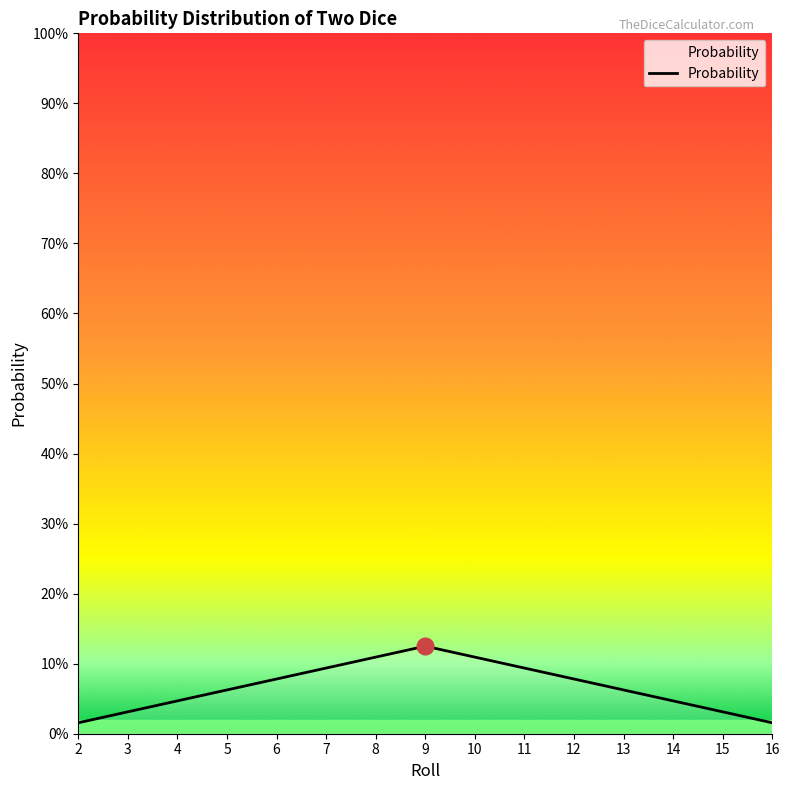

True or false: the data shows 0.1 at 7.

True